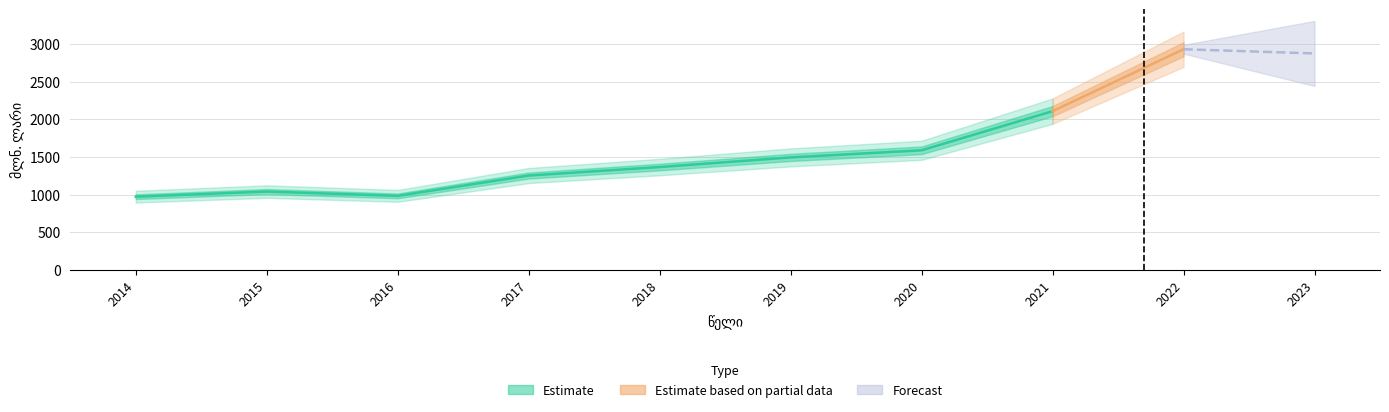

Between 2018 and 2022, which is larger?

2022